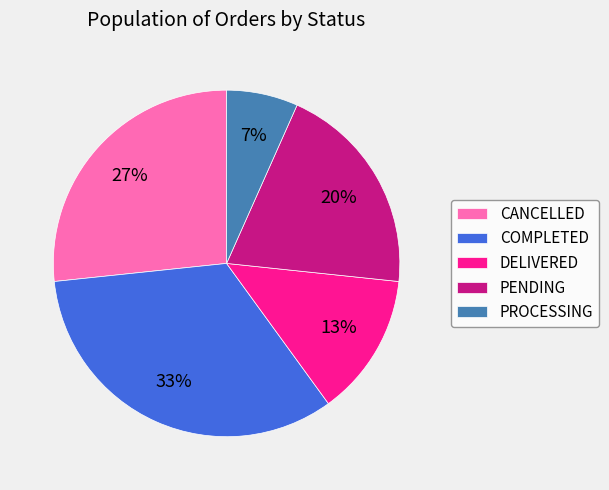

Do CANCELLED and PENDING together represent more than half of the pie?

No